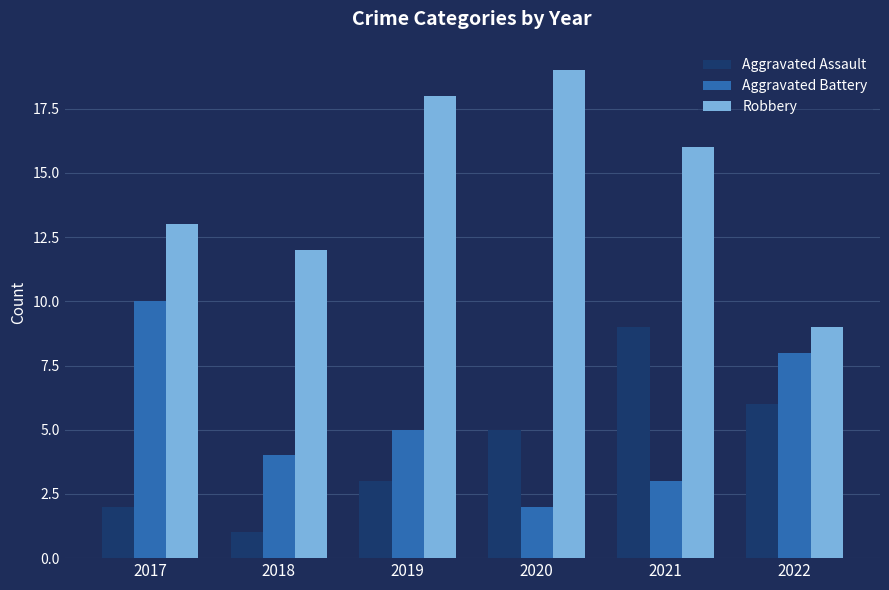

Are the bars grouped side by side (vs. stacked)?

Yes